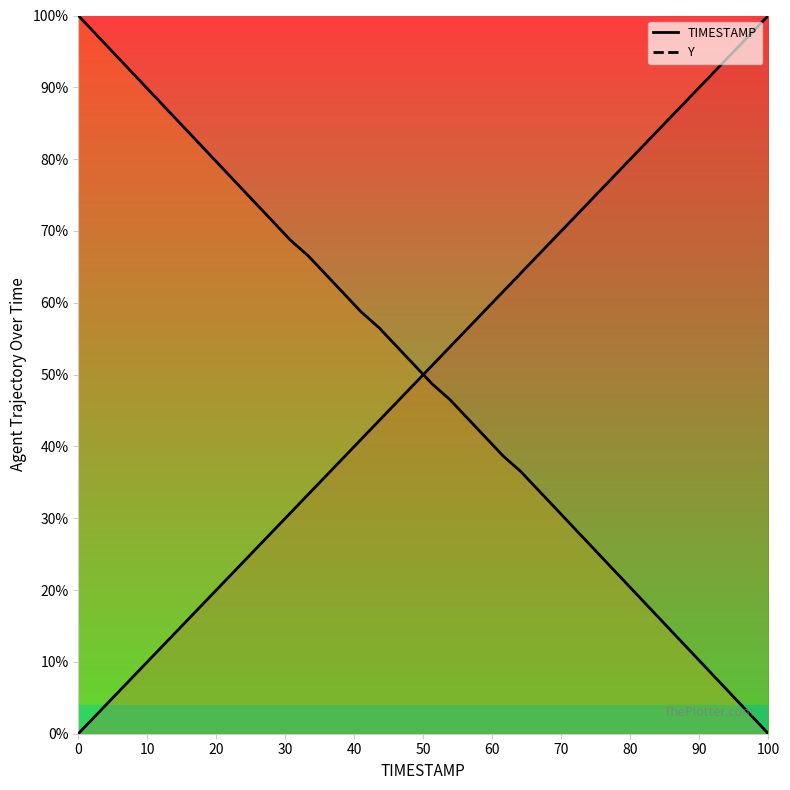

How many positive values does the Y series have?

39